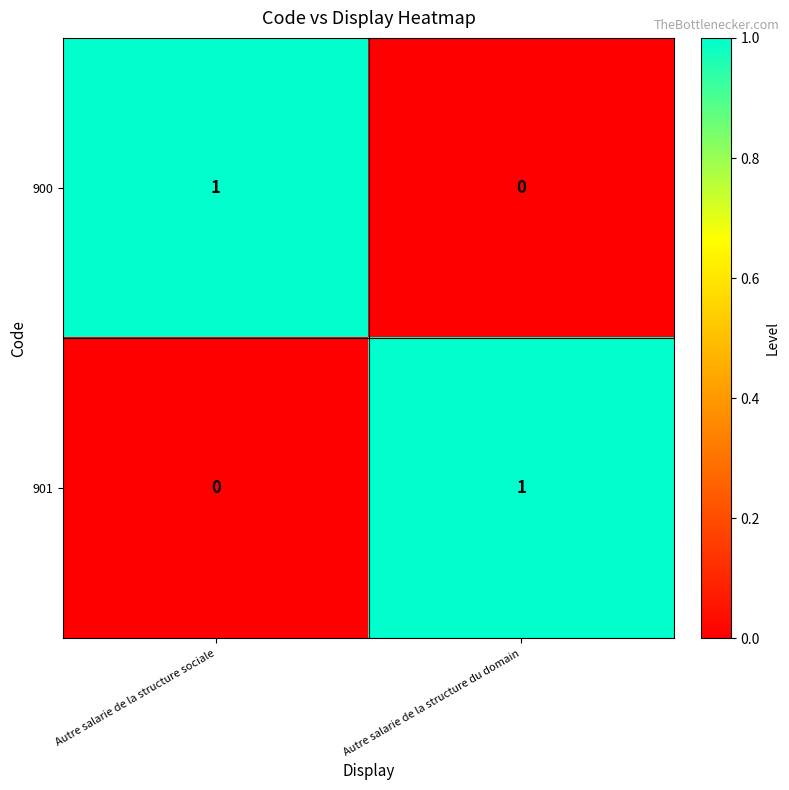

What is the total value across all series at Autre salarie de la structure du domain?

1